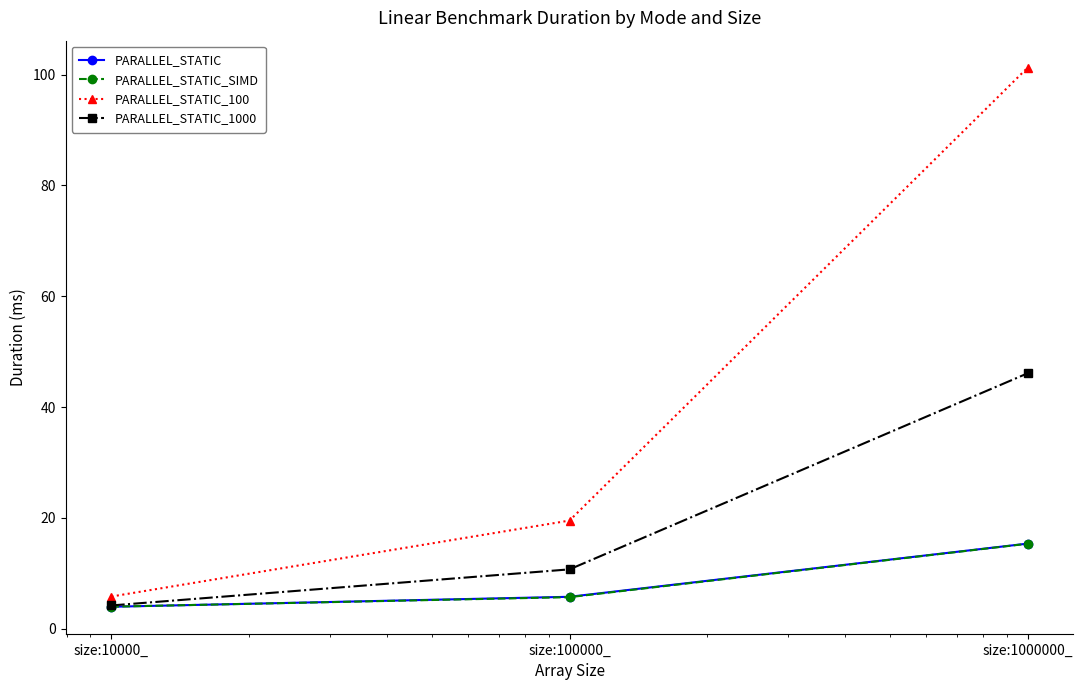

What is the lowest value of the PARALLEL_STATIC series?

4.0